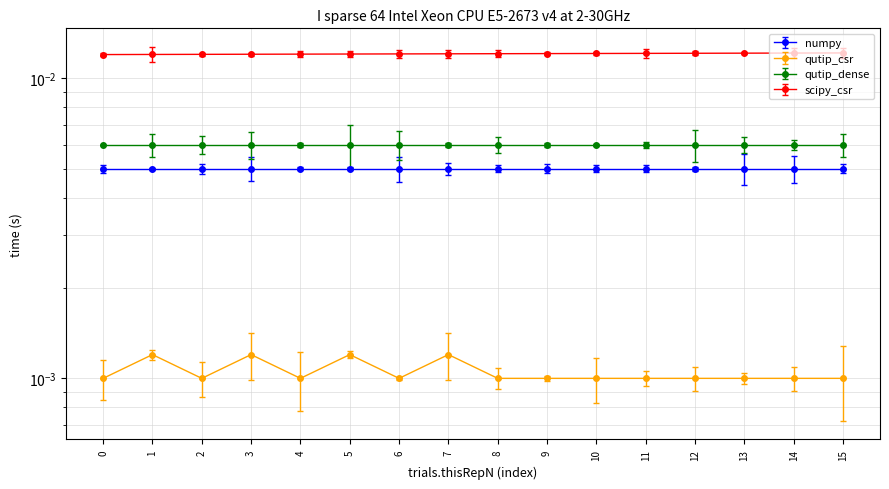

Rank the categories by trials.thisN value from lowest to highest.

0, 1, 2, 3, 4, 5, 6, 7, 8, 9, 10, 11, 12, 13, 14, 15